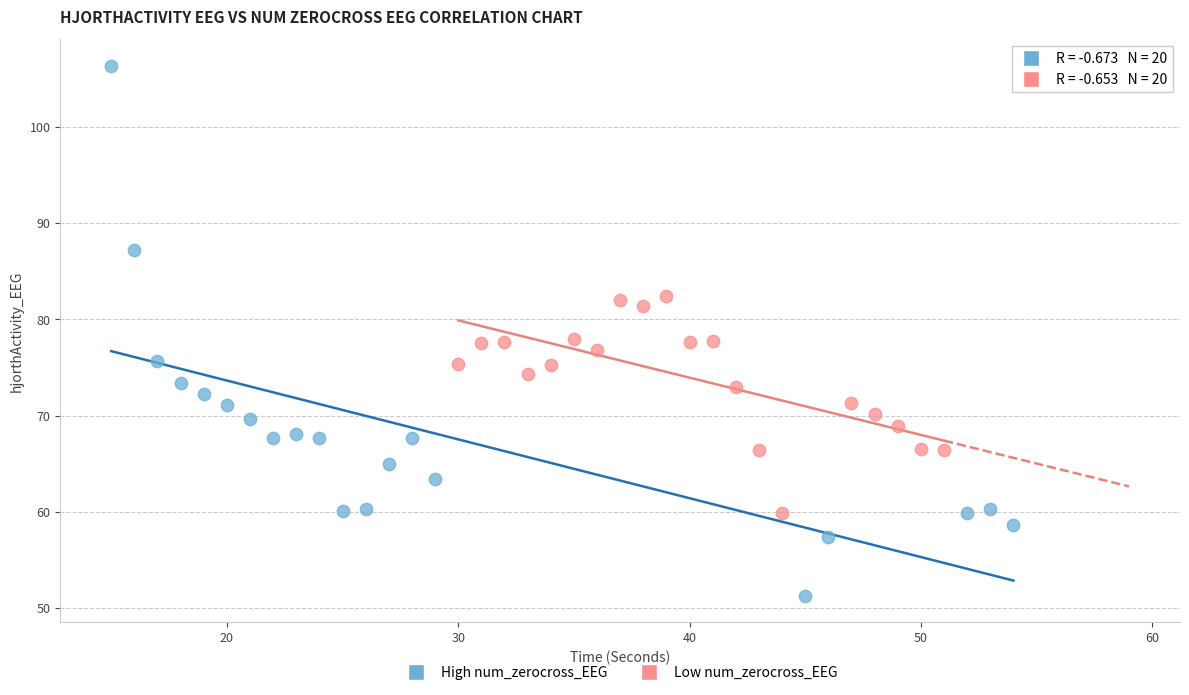

What are all the series names shown in the legend?

High num_zerocross_EEG, Low num_zerocross_EEG